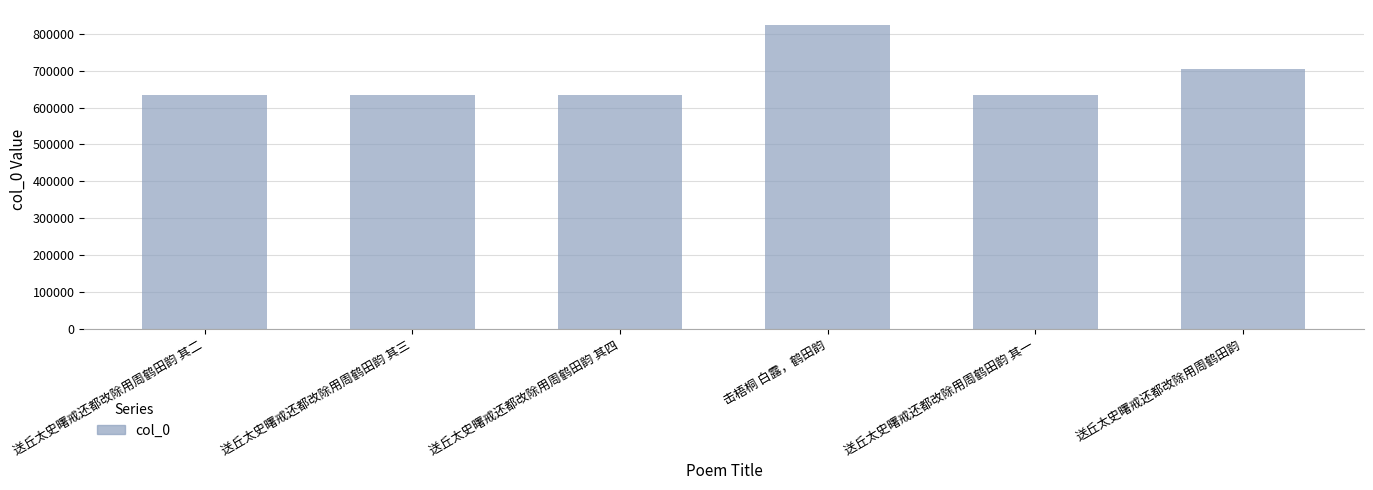

What is the greatest value displayed?

823171